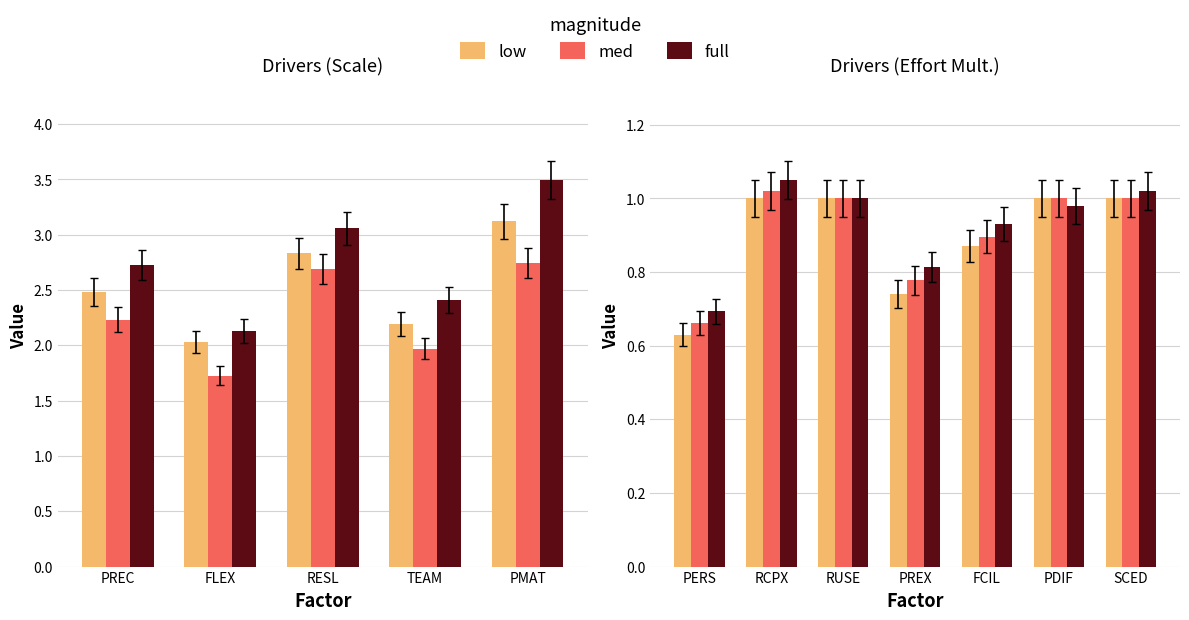

The low series shows 0.6 at RCPX. True or false?

False